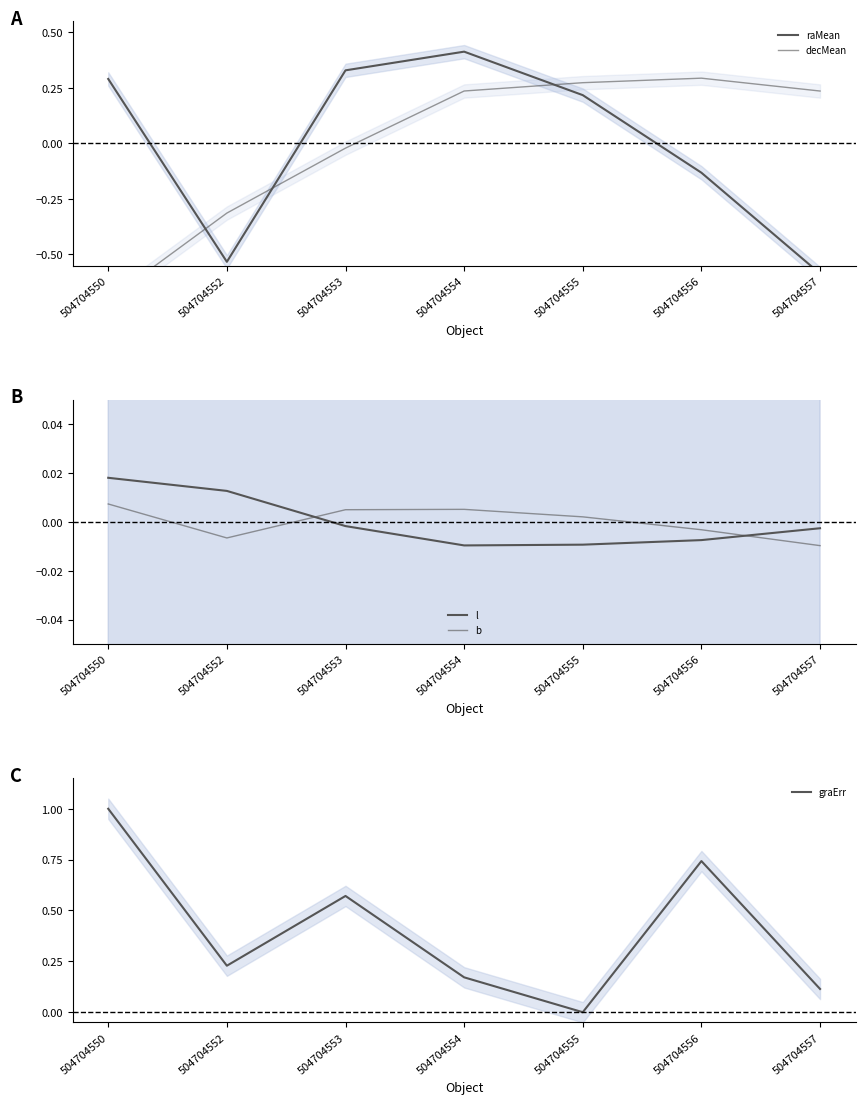

What is the value of the decMean point at the 5th from the left?

0.3